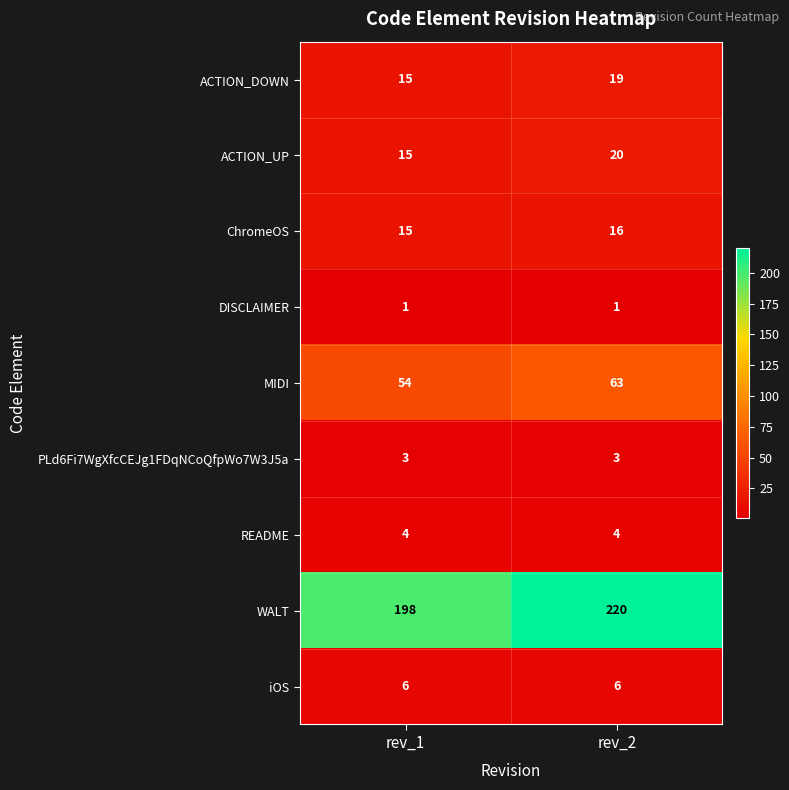

How many series are shown in this chart?

9